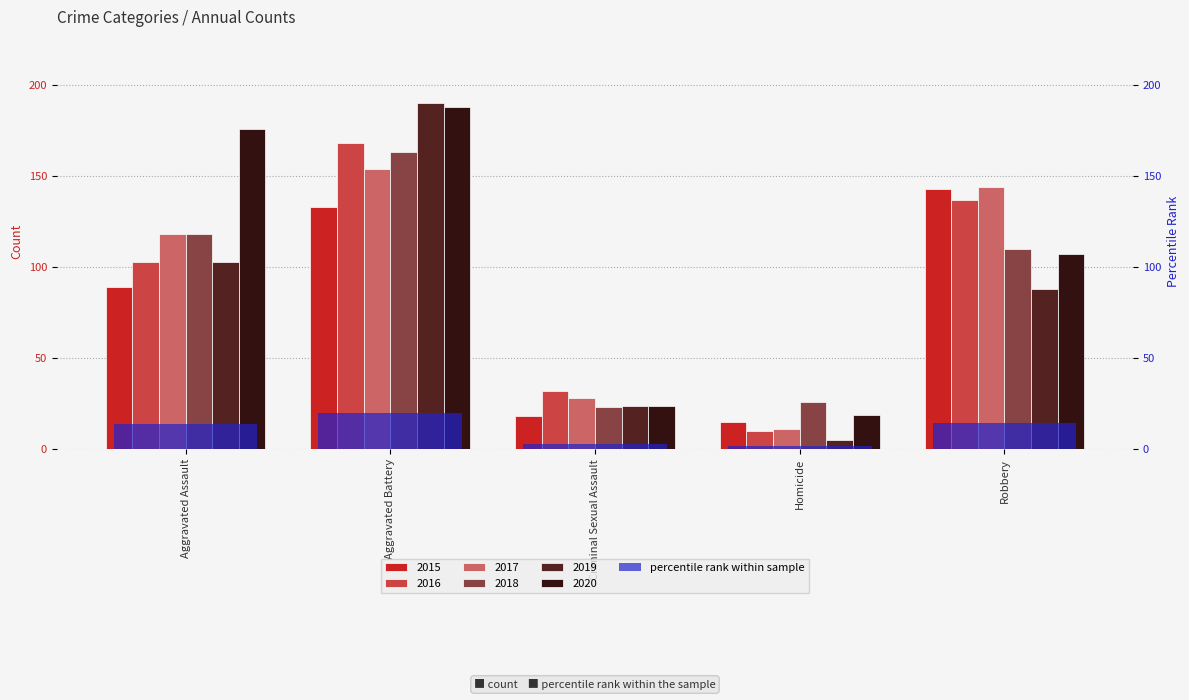

How many bars are there in total?

30